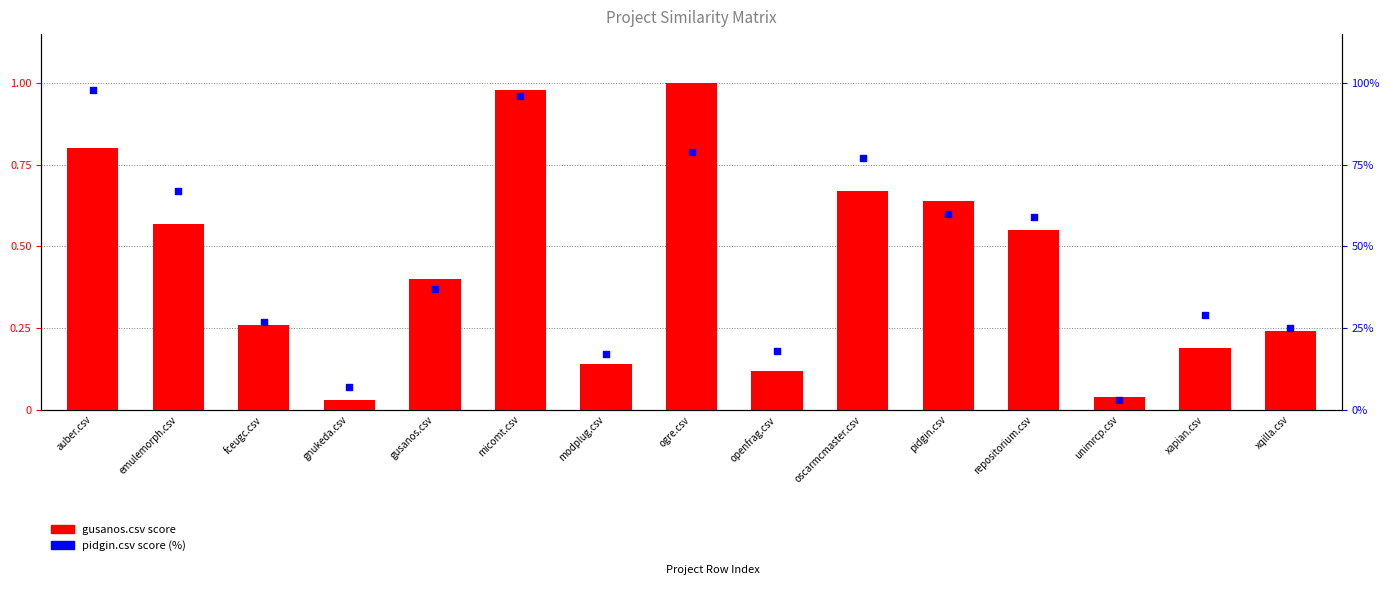

What are all the series names shown in the legend?

gusanos.csv score, pidgin.csv score (%)